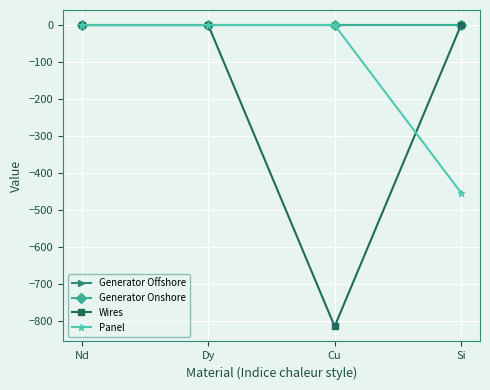

What is the label of the 3rd point from the left?

Cu